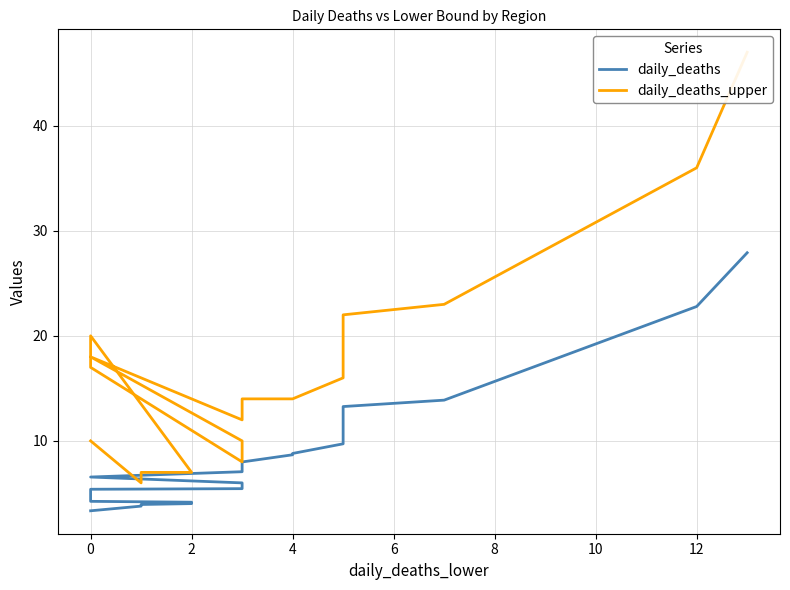

What is the minimum value shown in the chart?

3.3